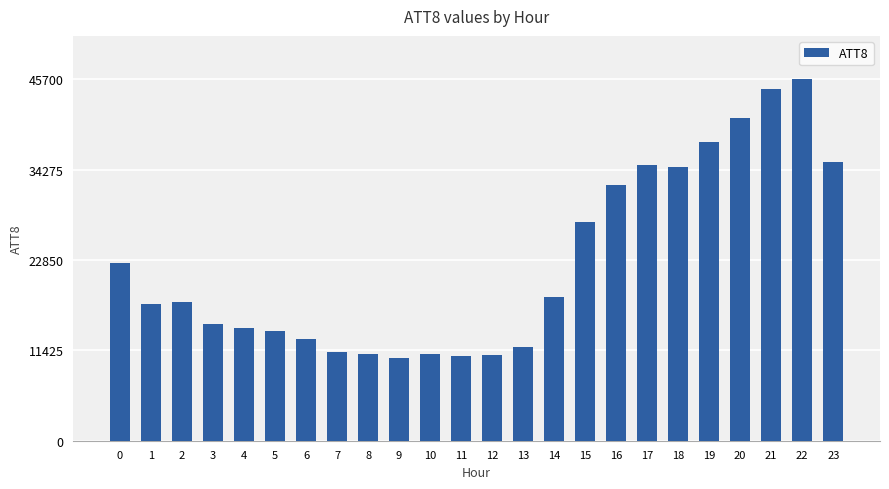

What is the change in value from 5 to 16?

+18400